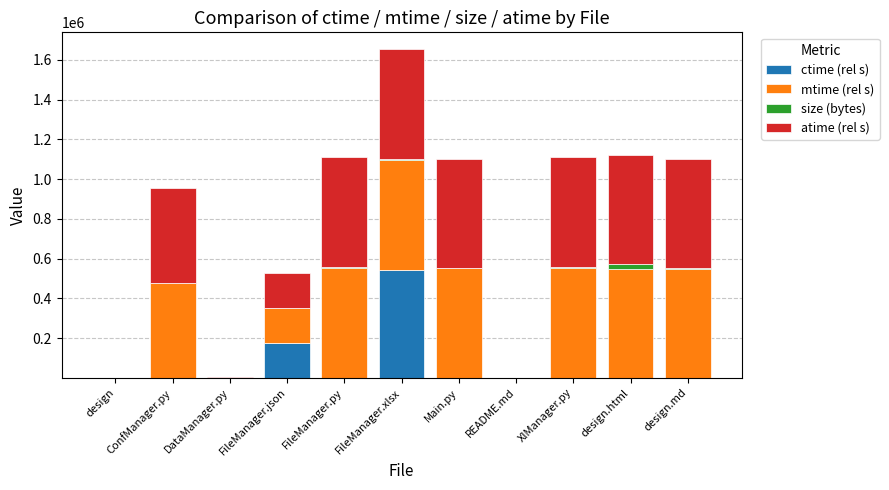

What is the highest value of the ctime (rel s) series?

541913